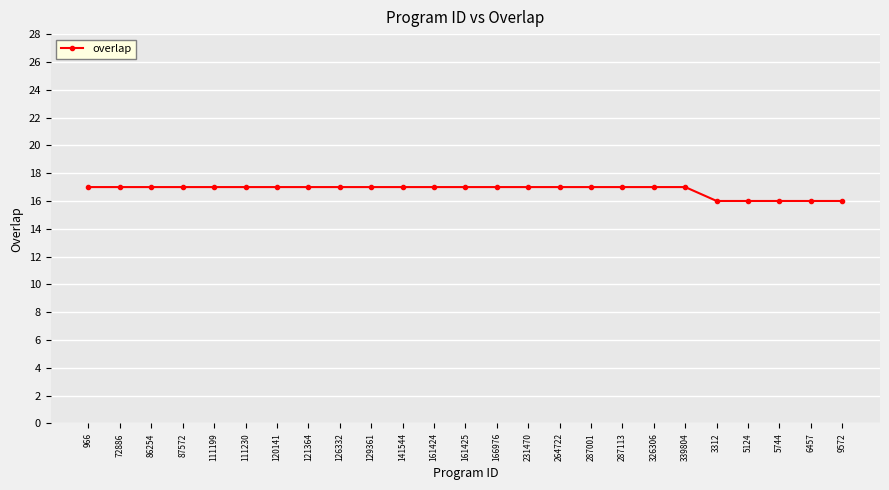

True or false: the data shows 17 at 287001.

True